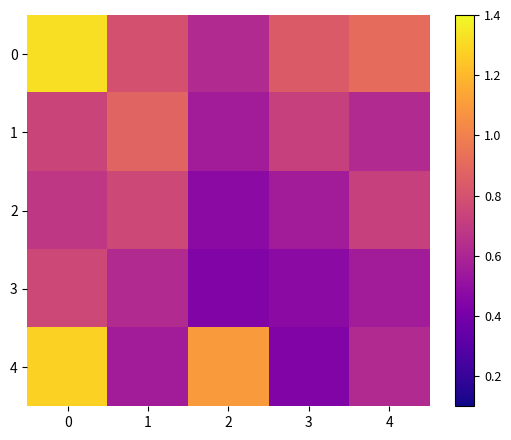

Rank the series by their maximum value, from highest to lowest.

0, 4, 1, 2, 3